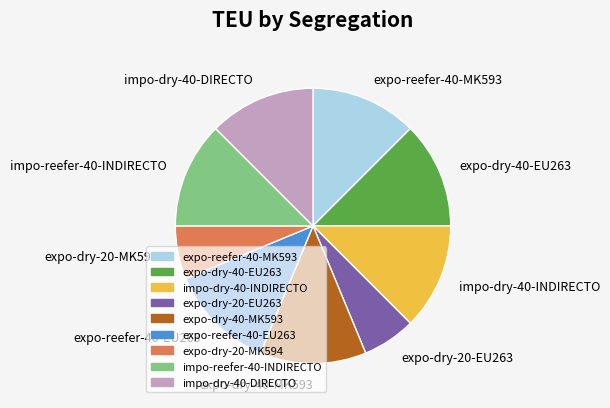

The expo-reefer-40-EU263 slice represents 12% of the pie. True or false?

True